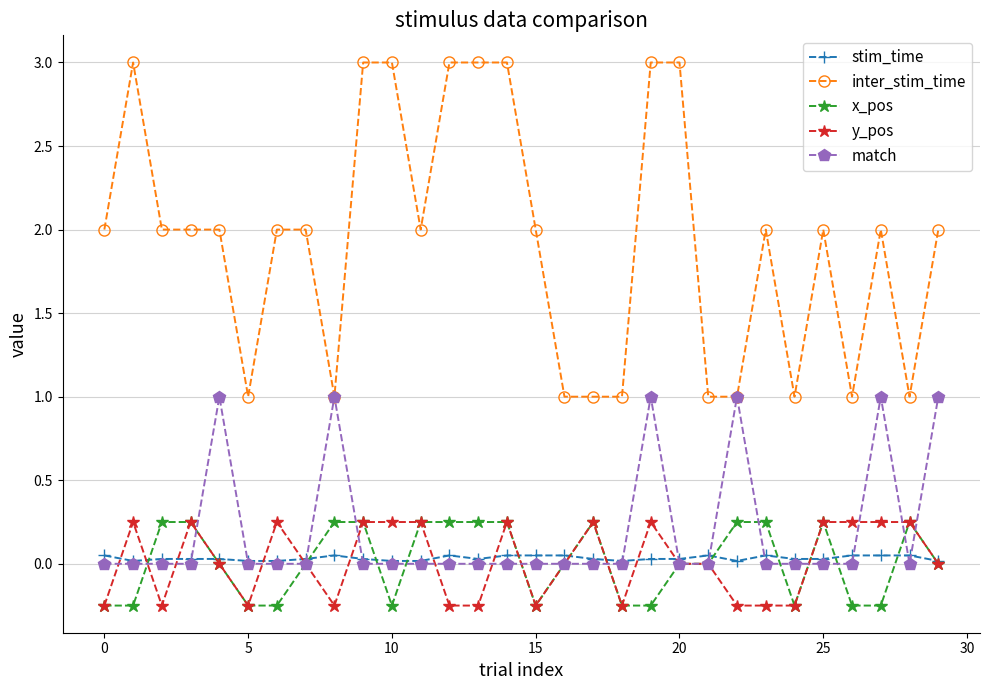

True or false: x_pos has more than 2 interior local peaks.

True